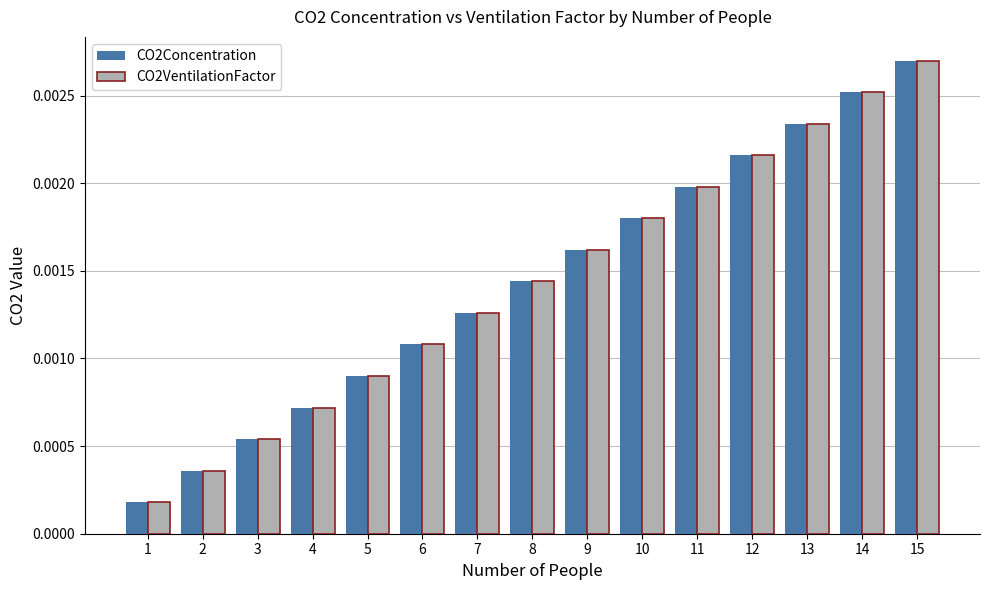

Is the value of CO2Concentration at 14 greater than the value of CO2VentilationFactor at 10?

Yes